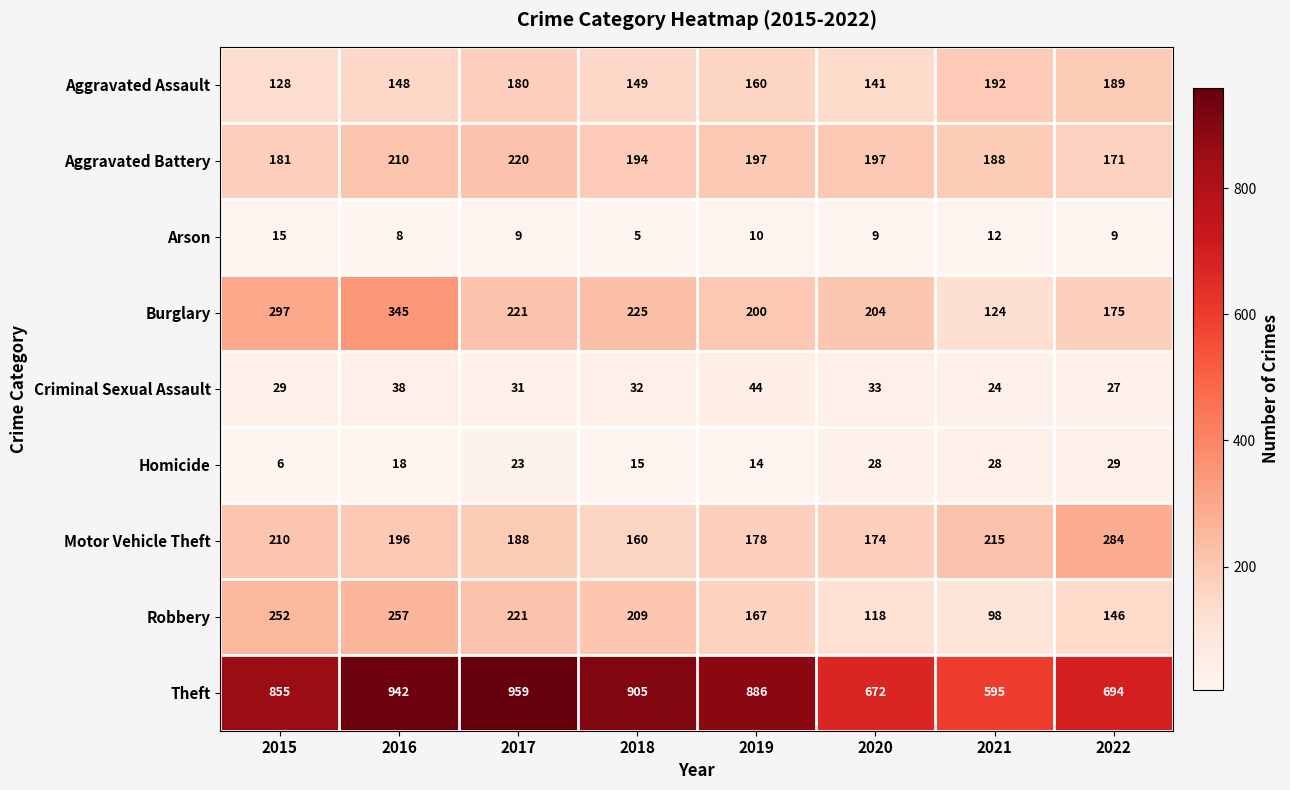

What is the sum of all Burglary values?

1791